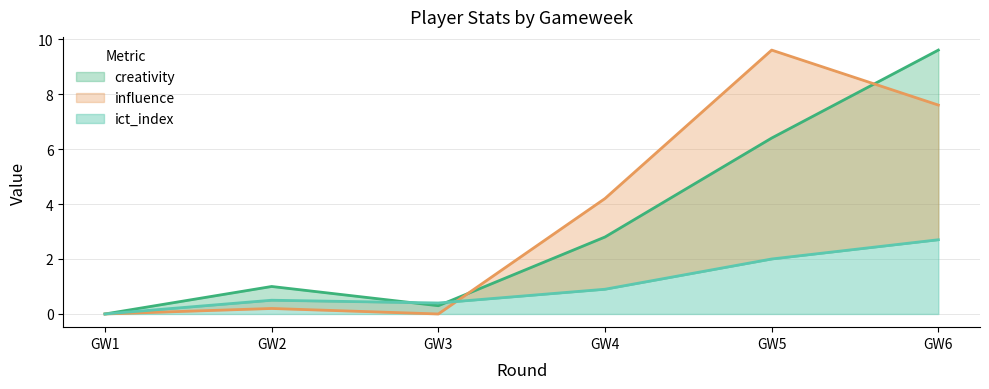

Is it true that influence equals 7.6 at GW6?

True